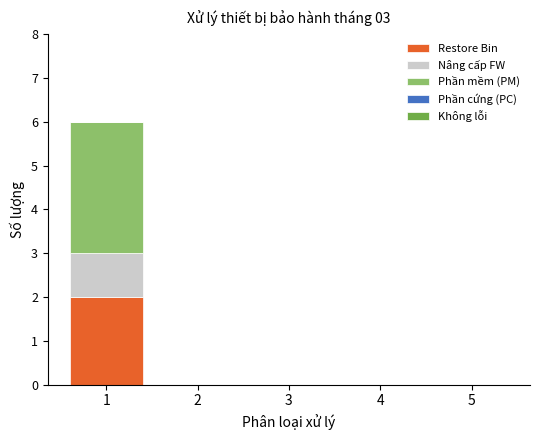

The Restore Bin series shows -1 at 4. True or false?

False